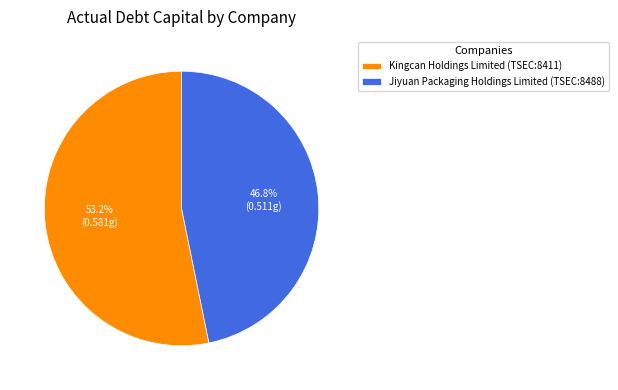

How many segments does this pie chart have?

2